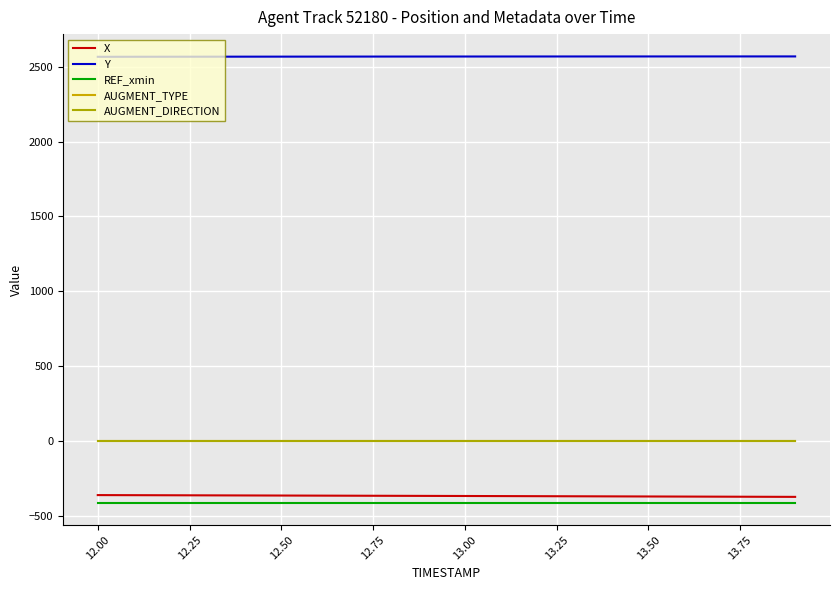

Reading right to left, extract all data points from this chart.

X: -372.4	-371.8	-371.1	-370.4	-369.8	-369.1	-368.5	-367.8	-367.2	-366.6	-365.9	-365.3	-364.7	-364.1	-363.5	-362.9	-362.3	-361.7	-361.1	-360.5
Y: 2568.0	2568.0	2568.0	2567.9	2567.9	2567.8	2567.7	2567.6	2567.5	2567.4	2567.3	2567.1	2567.0	2566.8	2566.6	2566.4	2566.2	2566.0	2565.7	2565.5
REF_xmin: -410.9	-410.9	-410.9	-410.9	-410.9	-410.9	-410.9	-410.9	-410.9	-410.9	-410.9	-410.9	-410.9	-410.9	-410.9	-410.9	-410.9	-410.9	-410.9	-410.9
AUGMENT_TYPE: 1.0	1.0	1.0	1.0	1.0	1.0	1.0	1.0	1.0	1.0	1.0	1.0	1.0	1.0	1.0	1.0	1.0	1.0	1.0	1.0
AUGMENT_DIRECTION: 1.0	1.0	1.0	1.0	1.0	1.0	1.0	1.0	1.0	1.0	1.0	1.0	1.0	1.0	1.0	1.0	1.0	1.0	1.0	1.0